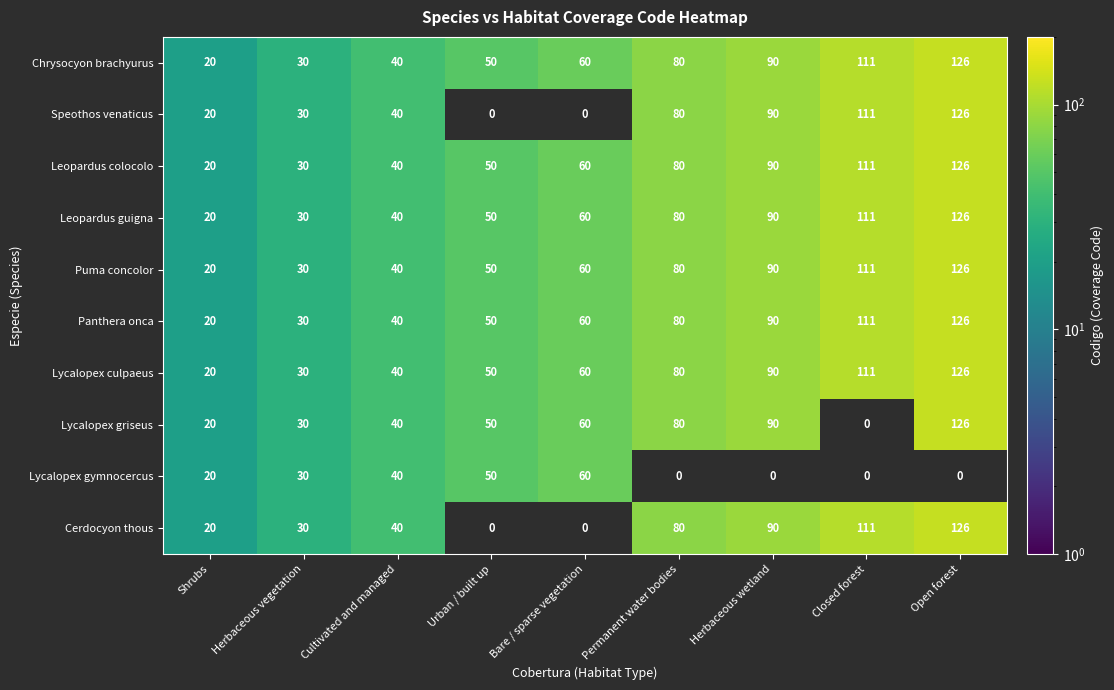

How many values in the Chrysocyon brachyurus series are below 60?

4